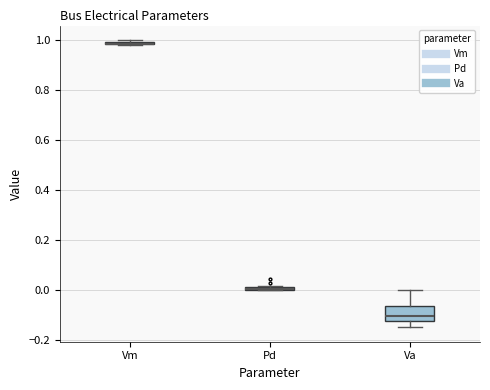

Comparing the boxes themselves (not the whiskers), which one is the tallest?

Va